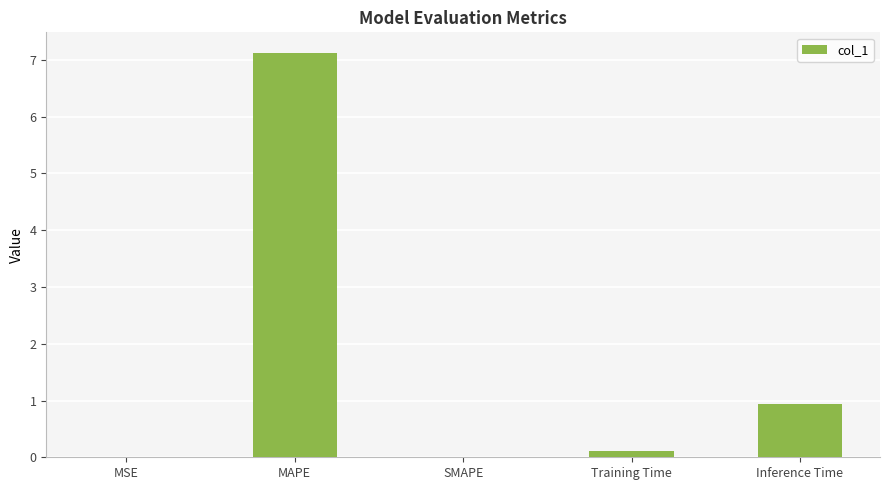

Does the chart contain stacked bars?

No